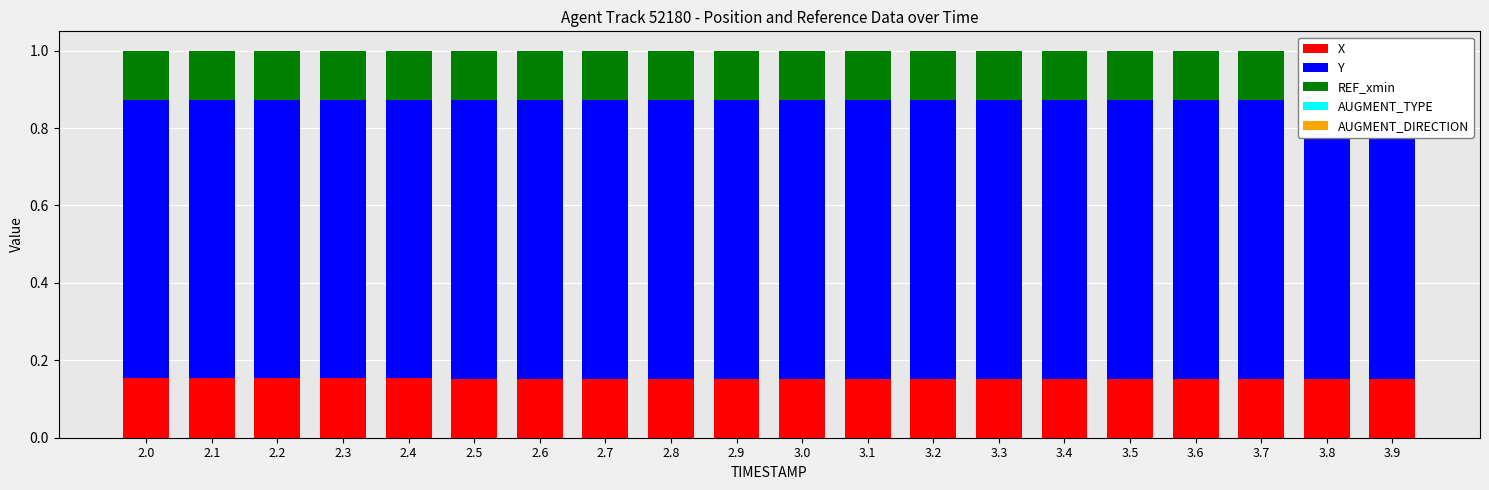

Reading left to right, list all the values displayed in this chart.

X: 2.0=0.2	2.1=0.2	2.2=0.2	2.3=0.2	2.4=0.2	2.5=0.2	2.6=0.2	2.7=0.2	2.8=0.2	2.9=0.2	3.0=0.2	3.1=0.2	3.2=0.2	3.3=0.2	3.4=0.2	3.5=0.2	3.6=0.2	3.7=0.2	3.8=0.2	3.9=0.2
Y: 2.0=0.7	2.1=0.7	2.2=0.7	2.3=0.7	2.4=0.7	2.5=0.7	2.6=0.7	2.7=0.7	2.8=0.7	2.9=0.7	3.0=0.7	3.1=0.7	3.2=0.7	3.3=0.7	3.4=0.7	3.5=0.7	3.6=0.7	3.7=0.7	3.8=0.7	3.9=0.7
REF_xmin: 2.0=0.1	2.1=0.1	2.2=0.1	2.3=0.1	2.4=0.1	2.5=0.1	2.6=0.1	2.7=0.1	2.8=0.1	2.9=0.1	3.0=0.1	3.1=0.1	3.2=0.1	3.3=0.1	3.4=0.1	3.5=0.1	3.6=0.1	3.7=0.1	3.8=0.1	3.9=0.1
AUGMENT_TYPE: 2.0=0.0	2.1=0.0	2.2=0.0	2.3=0.0	2.4=0.0	2.5=0.0	2.6=0.0	2.7=0.0	2.8=0.0	2.9=0.0	3.0=0.0	3.1=0.0	3.2=0.0	3.3=0.0	3.4=0.0	3.5=0.0	3.6=0.0	3.7=0.0	3.8=0.0	3.9=0.0
AUGMENT_DIRECTION: 2.0=0.0	2.1=0.0	2.2=0.0	2.3=0.0	2.4=0.0	2.5=0.0	2.6=0.0	2.7=0.0	2.8=0.0	2.9=0.0	3.0=0.0	3.1=0.0	3.2=0.0	3.3=0.0	3.4=0.0	3.5=0.0	3.6=0.0	3.7=0.0	3.8=0.0	3.9=0.0